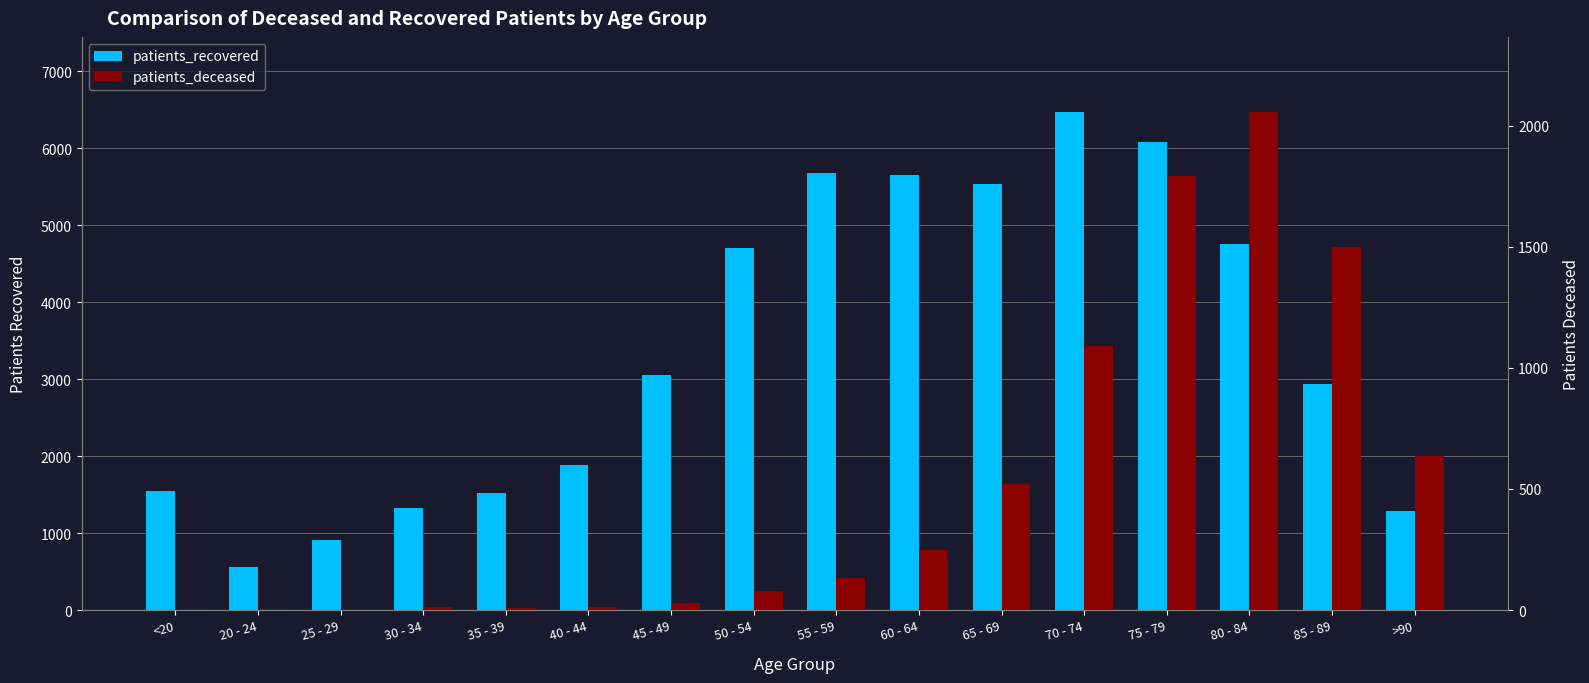

Which series changed the most between 20 - 24 and 55 - 59?

patients_recovered